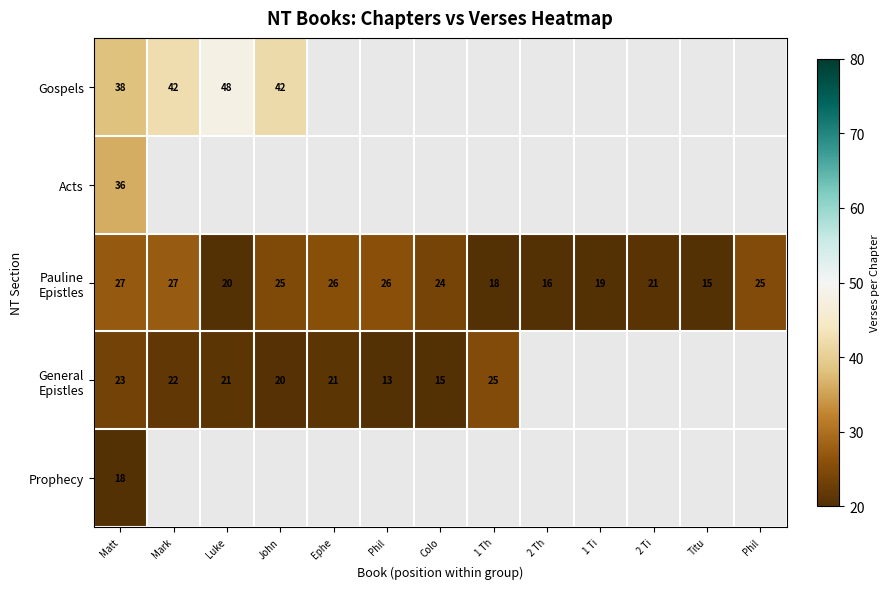

Which category has the lowest value in the Gospels series?

Matt